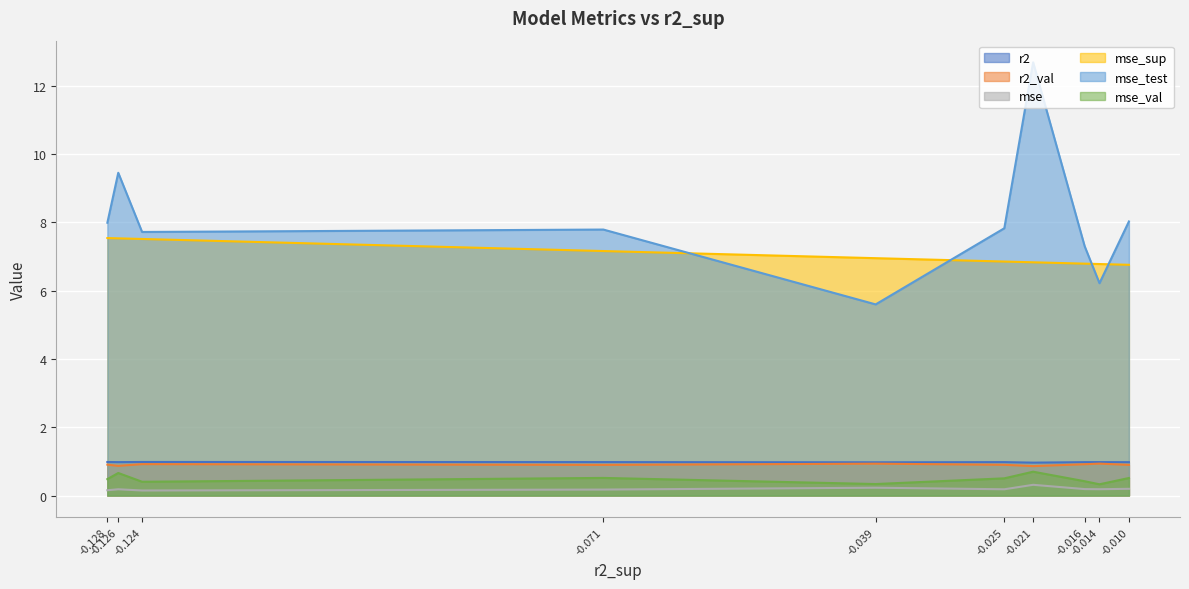

True or false: mse_test has a value of 5.6 at model_4_33_1.

True